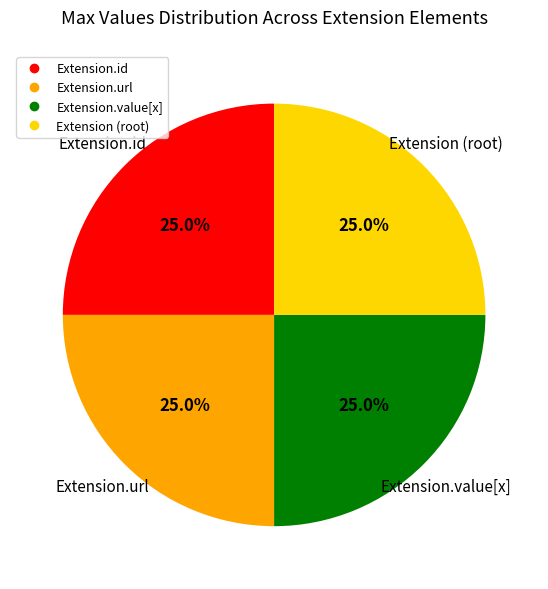

Is there a majority slice in this chart?

No